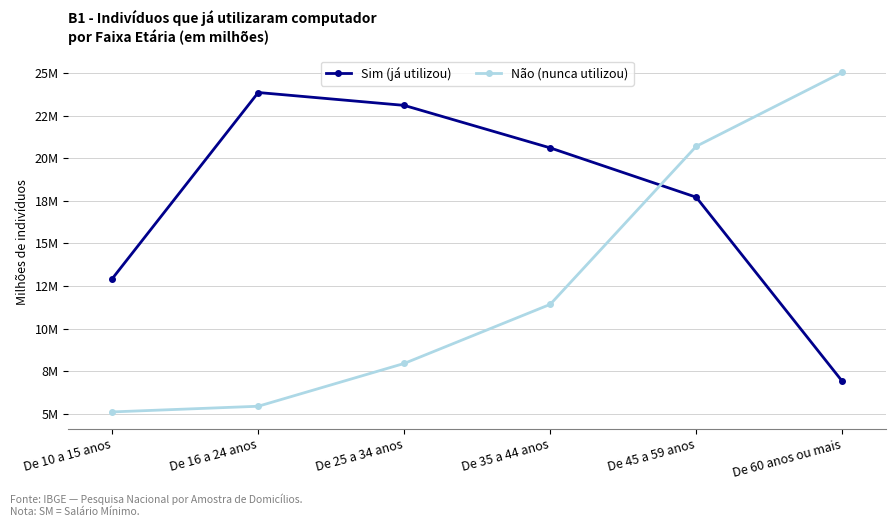

Between De 35 a 44 anos and De 45 a 59 anos, which series saw the biggest shift?

Não (nunca utilizou)